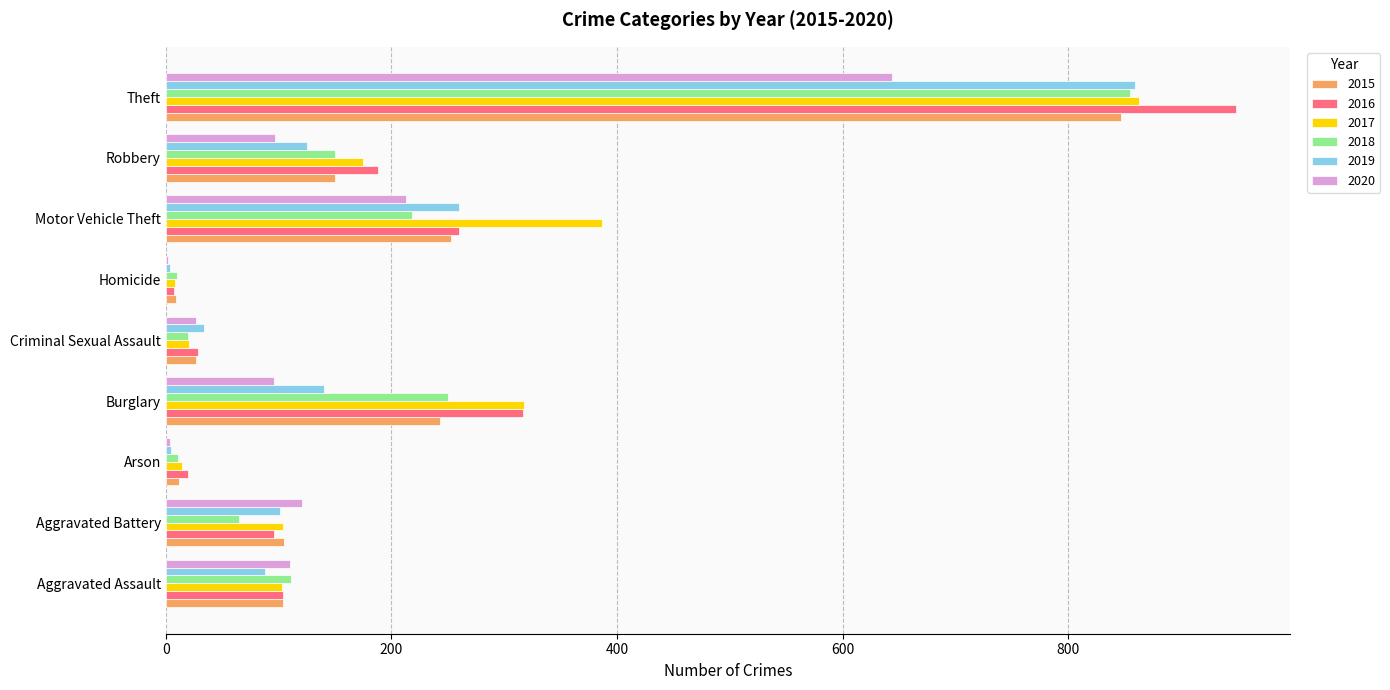

Between Burglary and Theft, which series saw the biggest shift?

2019